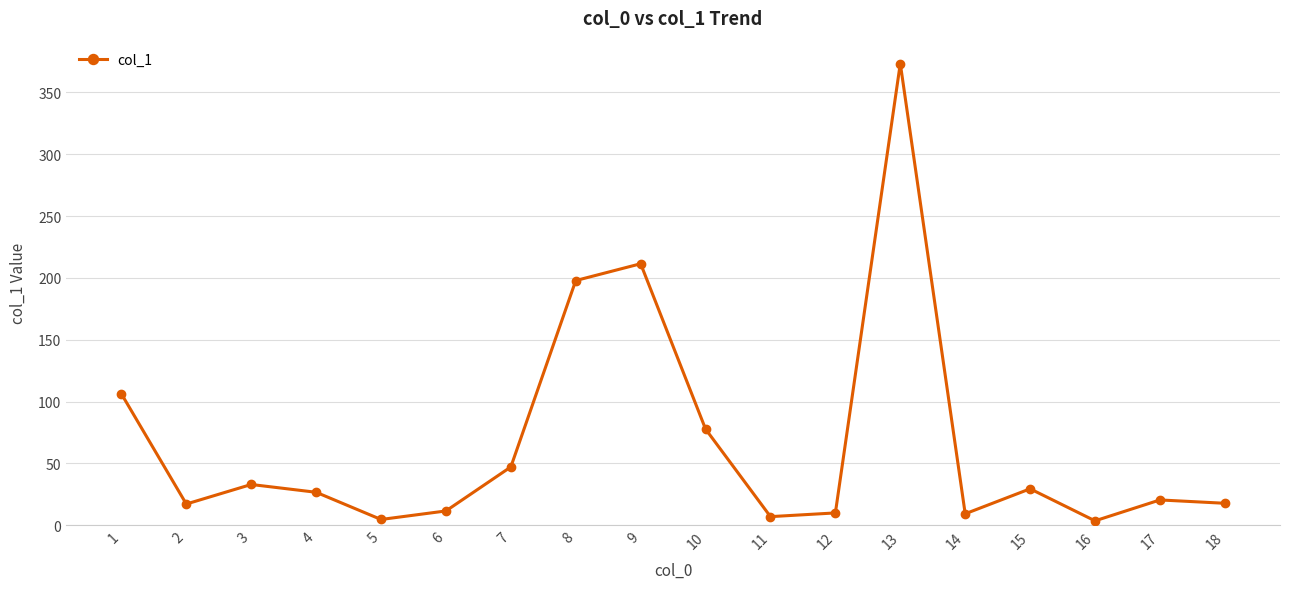

What is the maximum value shown in the chart?

373.3